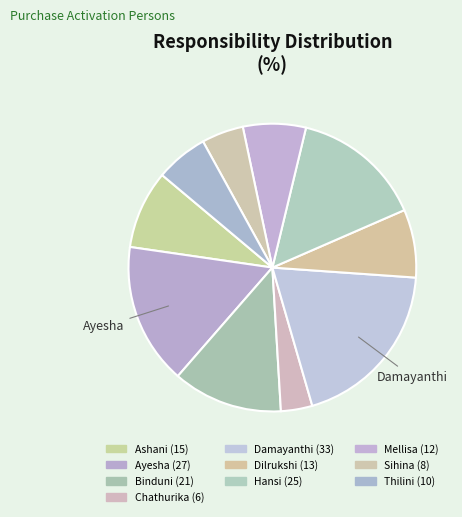

Rank the categories by value from highest to lowest.

Damayanthi, Ayesha, Hansi, Binduni, Ashani, Dilrukshi, Mellisa, Thilini, Sihina, Chathurika